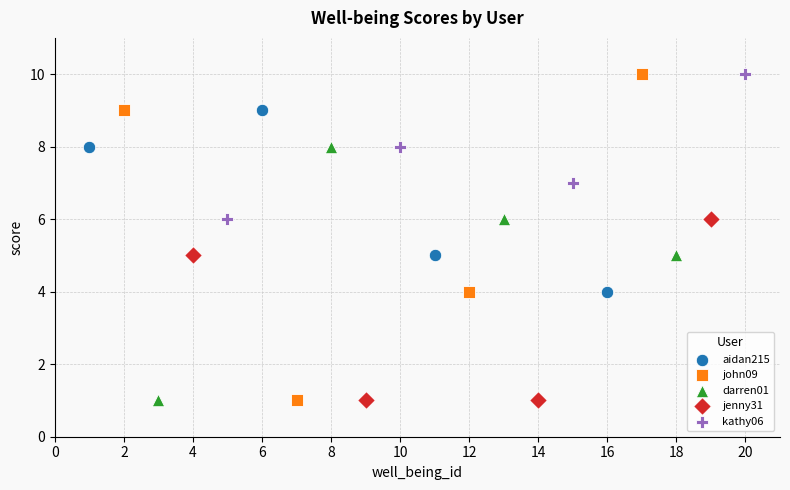

Which series has the widest spread of Y values?

john09